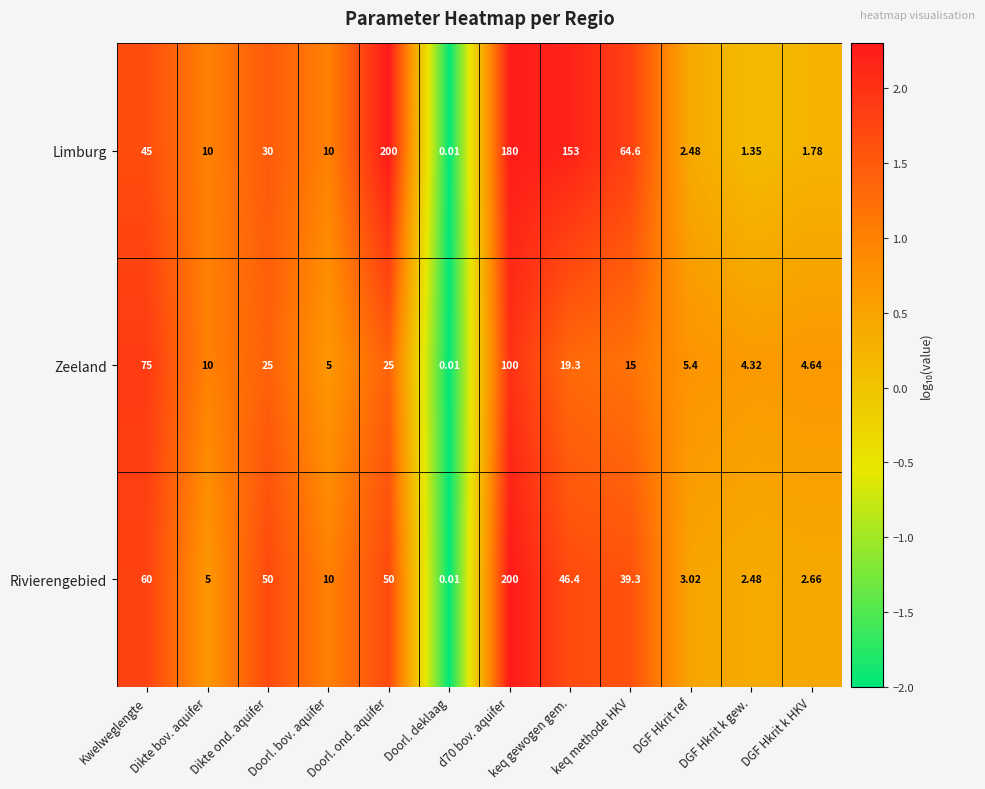

Where does the Rivierengebied series first go above 39?

Kwelweglengte